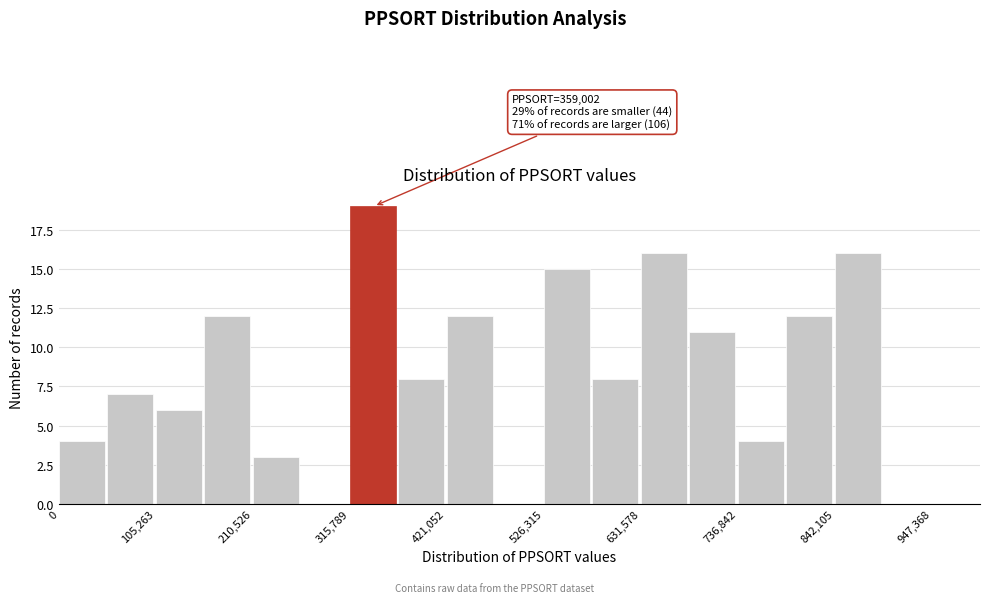

Read against the x-axis, roughly where is the centre of the tallest bar?

340000